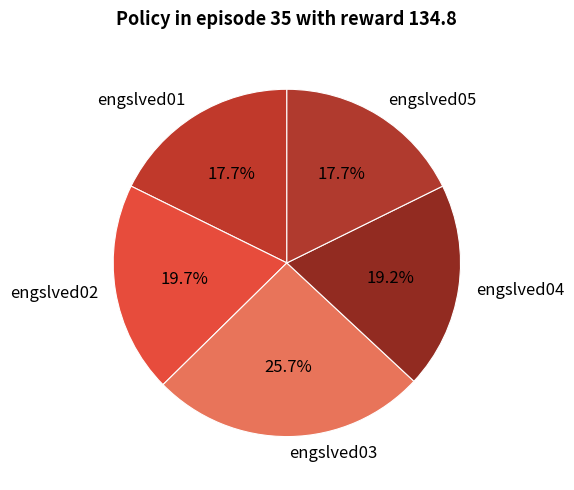

Between engslved03 and engslved02, which is larger?

engslved03